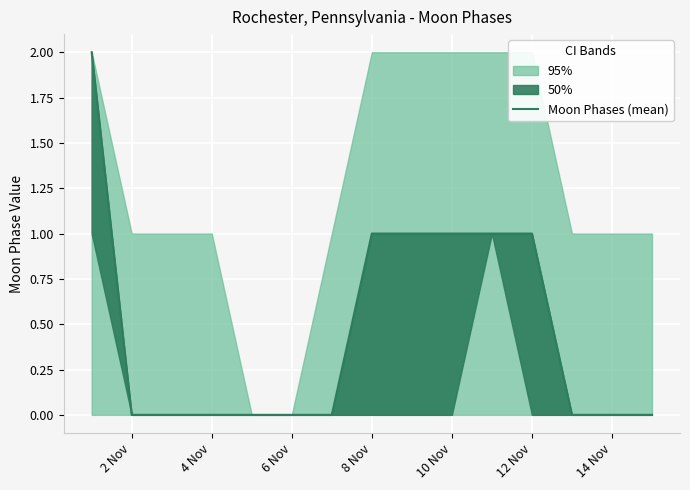

Is it true that the value at 2 Nov is 3?

False